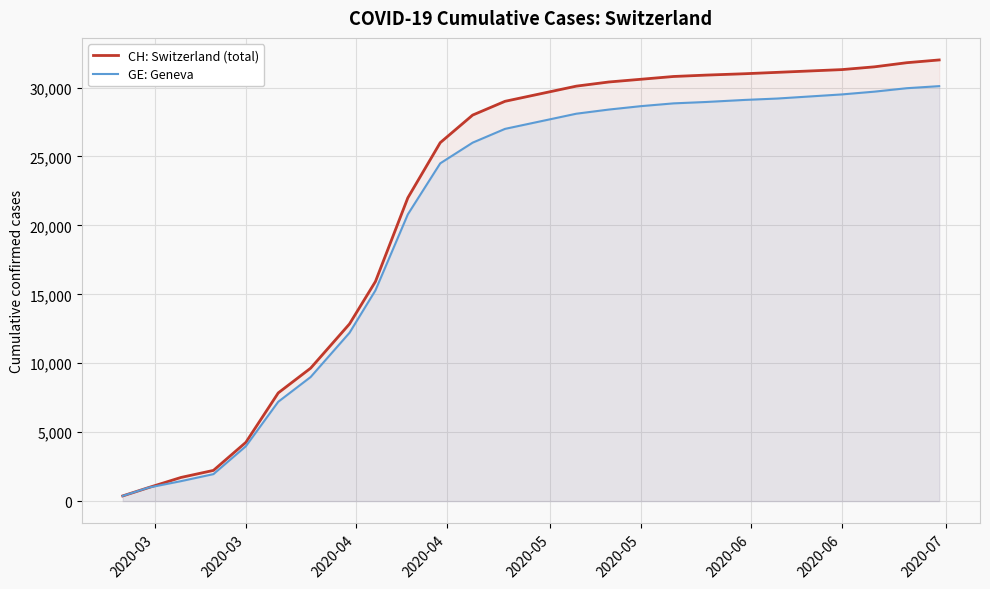

What is the difference between the maximum and minimum values in the GE: Geneva series?

29725